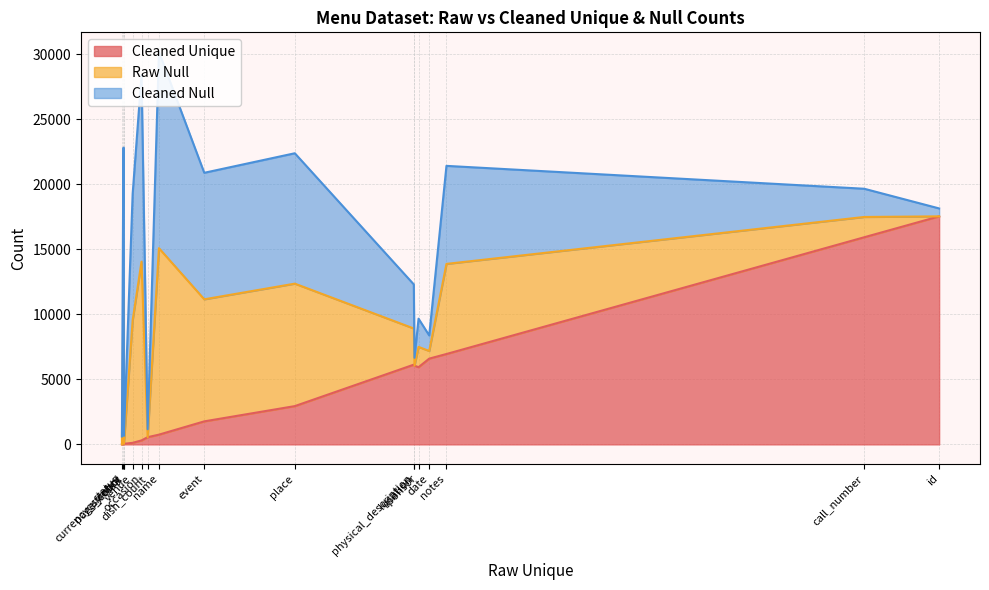

True or false: Raw Null and Cleaned Unique cross at least once.

True